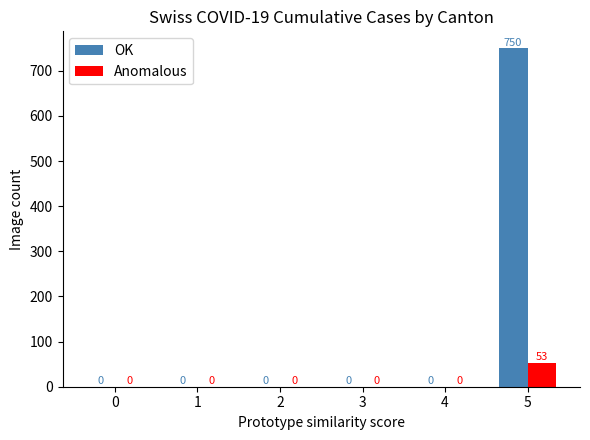

How many series are shown in this chart?

2